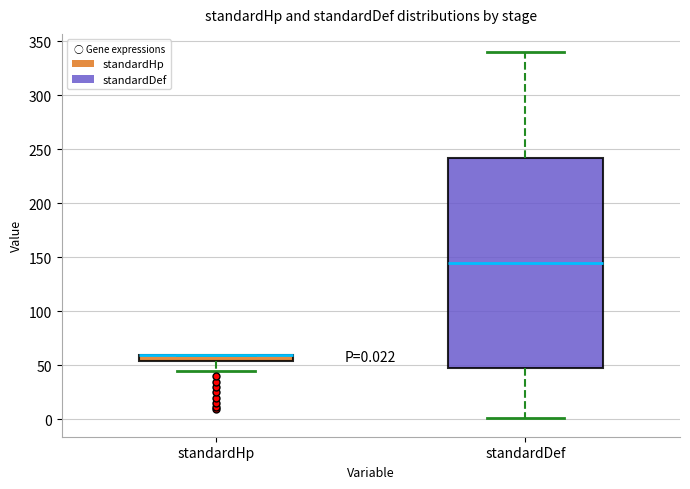

Comparing the boxes themselves (not the whiskers), which one is the tallest?

standardDef